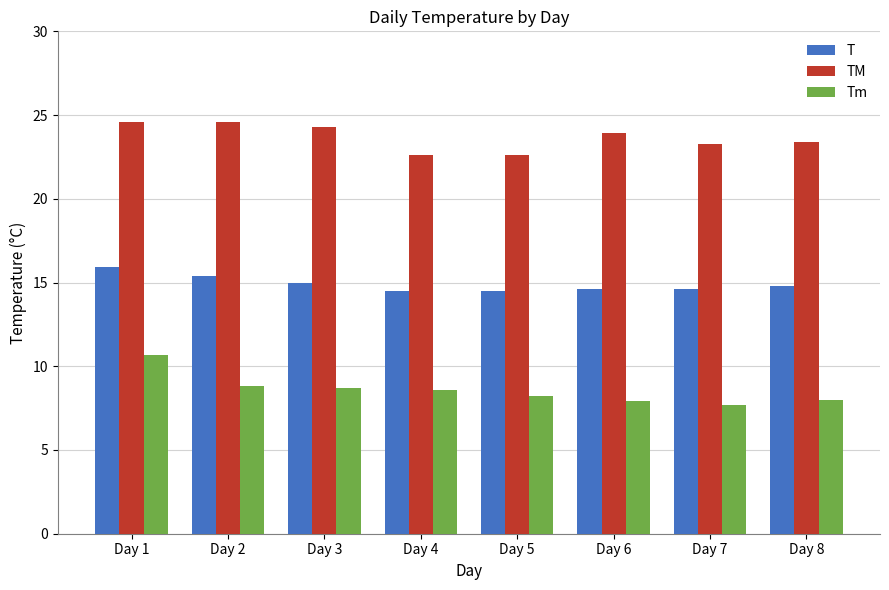

What is the difference between the highest and lowest values at Day 1?

13.9